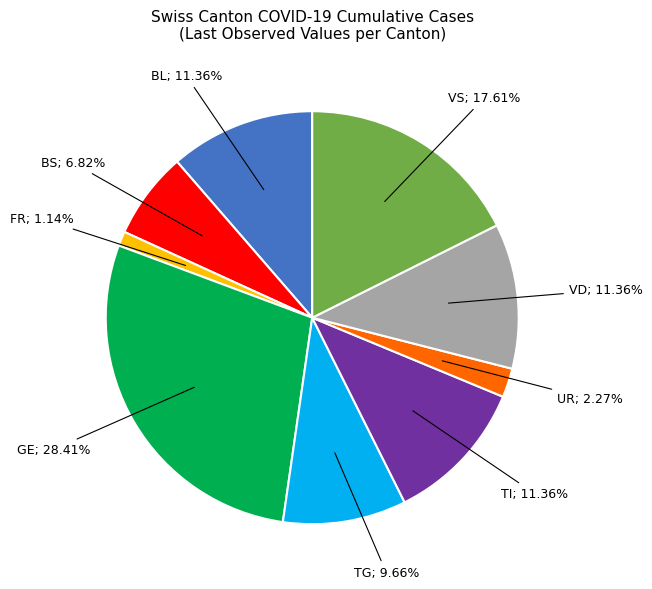

Is there a majority slice in this chart?

No